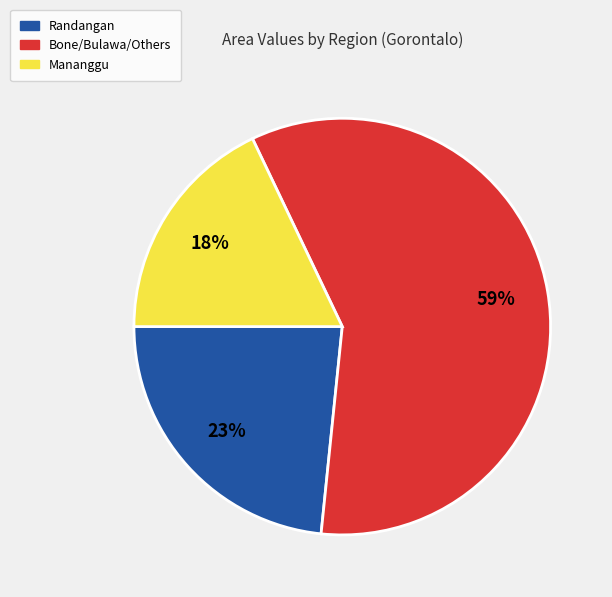

Do Mananggu and Randangan together represent more than half of the pie?

No